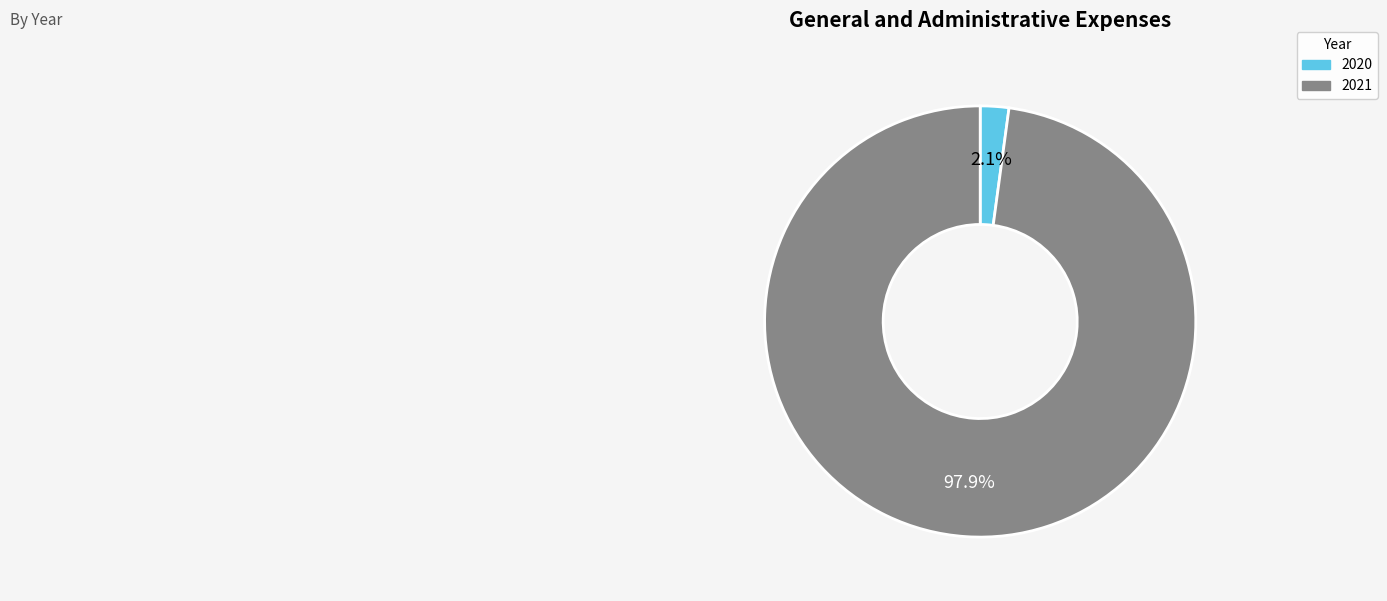

How many slices are in this pie chart?

2